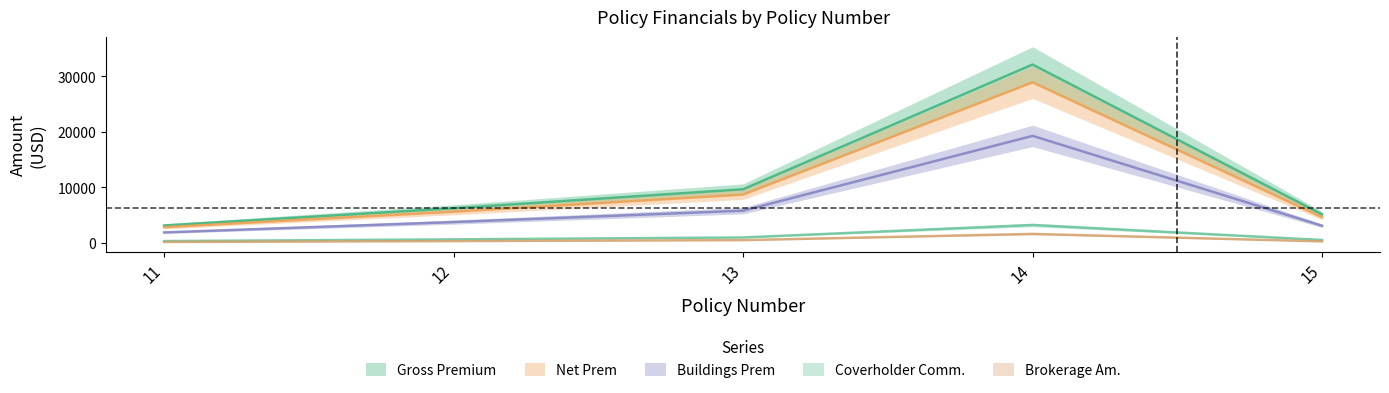

Between 12 and 14, which series saw the biggest shift?

Gross Premium